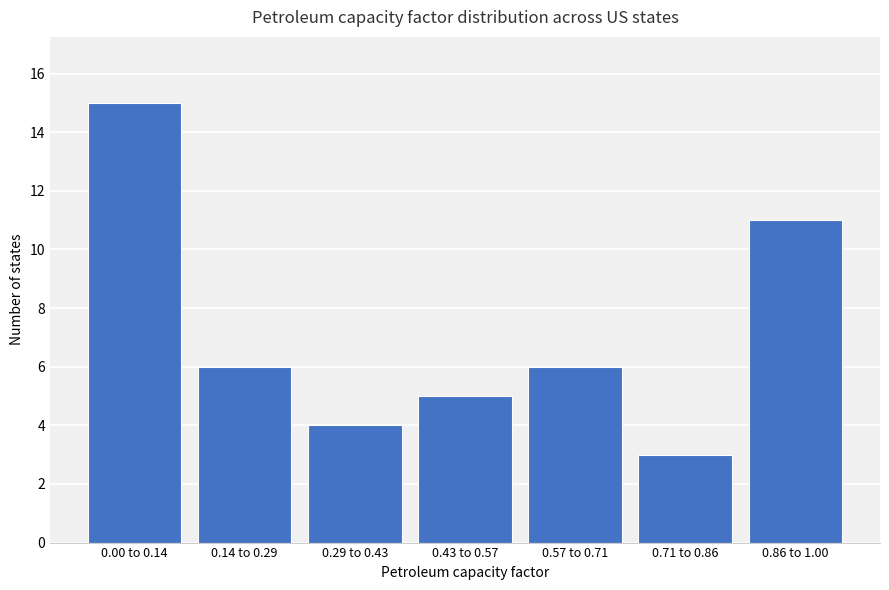

Reading left to right, list all the values displayed in this chart.

15	6	4	5	6	3	11